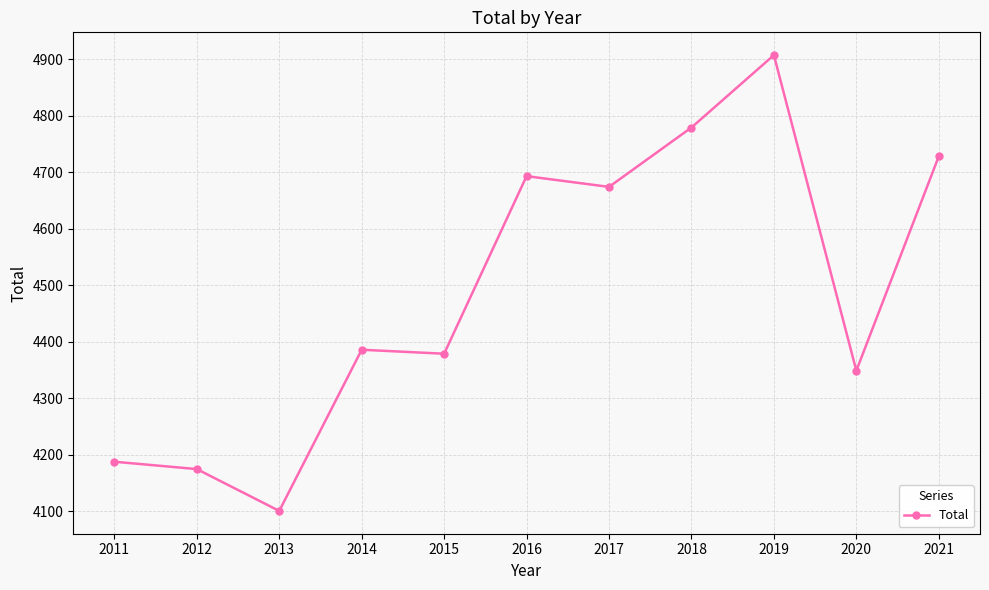

Reading left to right, transcribe all the data shown in this chart.

4188	4175	4101	4386	4379	4693	4674	4779	4907	4349	4728